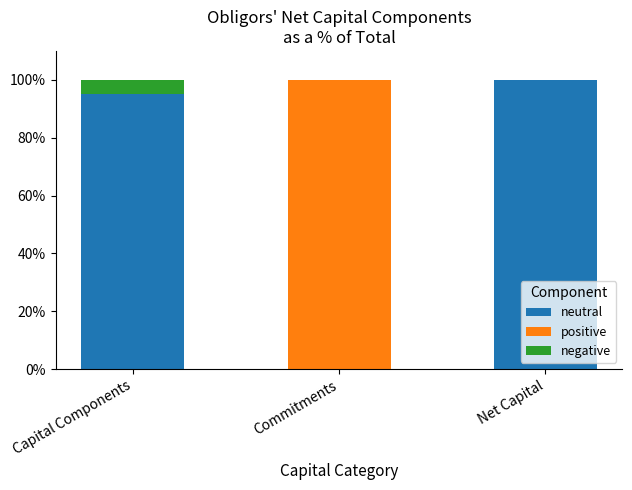

What is the sum of all neutral values?

195.1